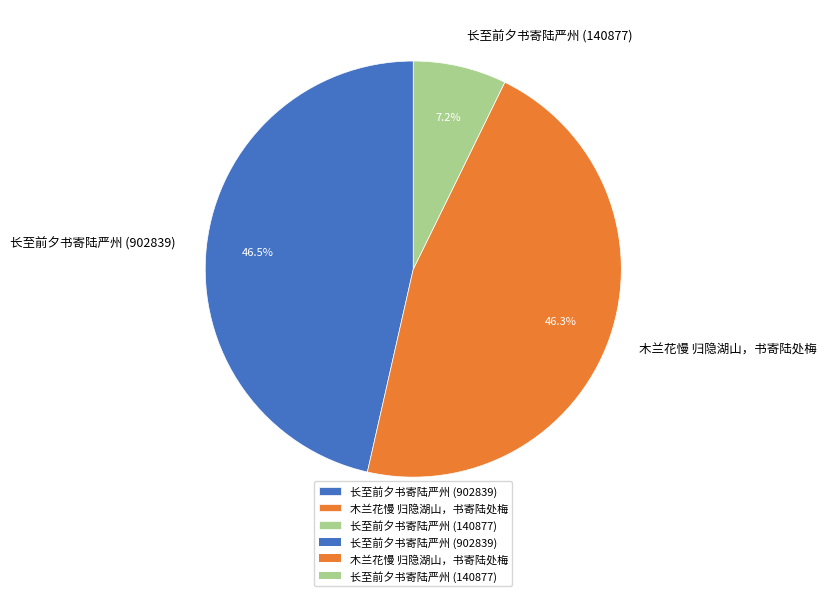

Is there any slice that represents more than half of the pie?

No